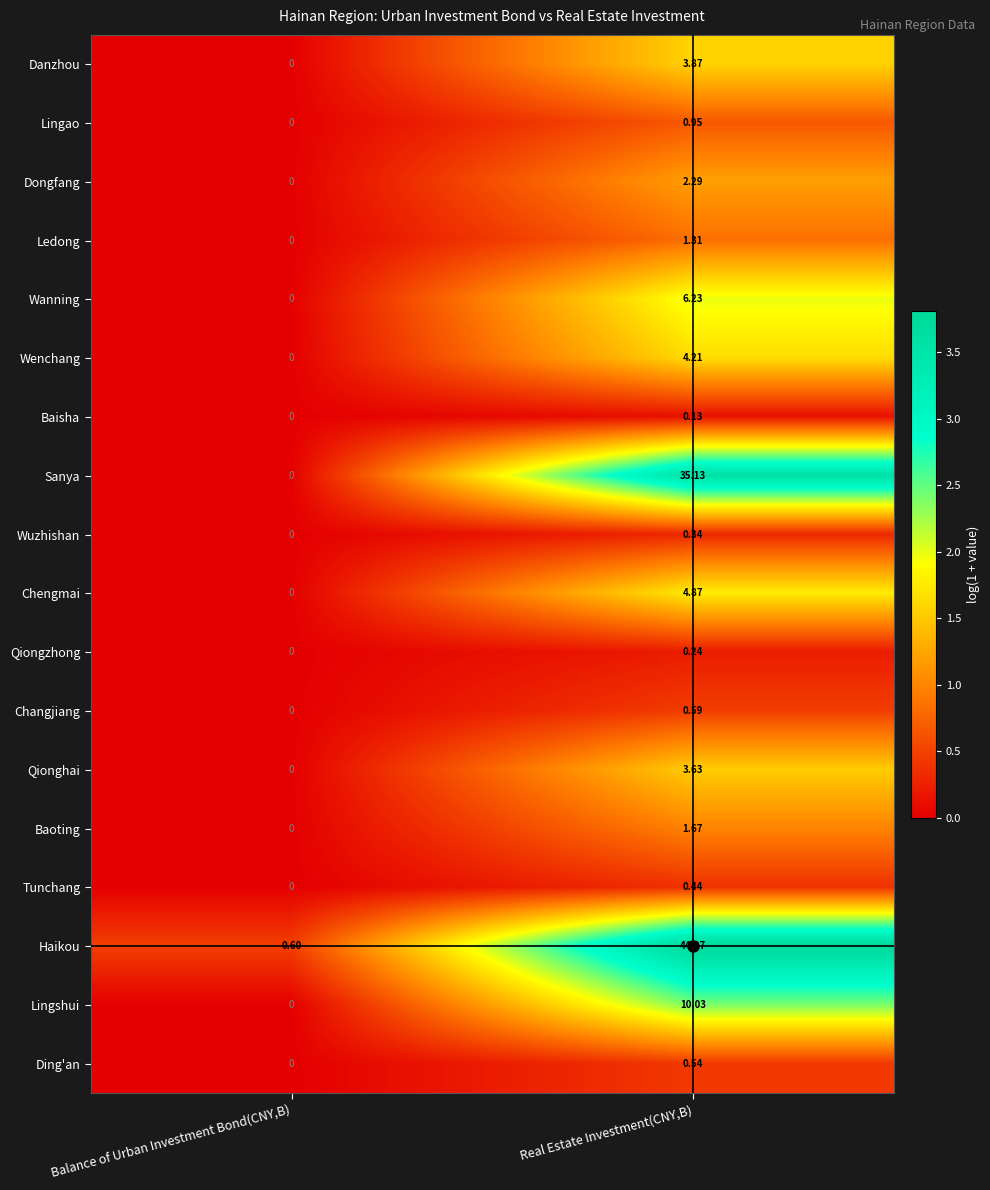

Which series changed the most between Balance of Urban Investment Bond(CNY,B) and Real Estate Investment(CNY,B)?

Haikou